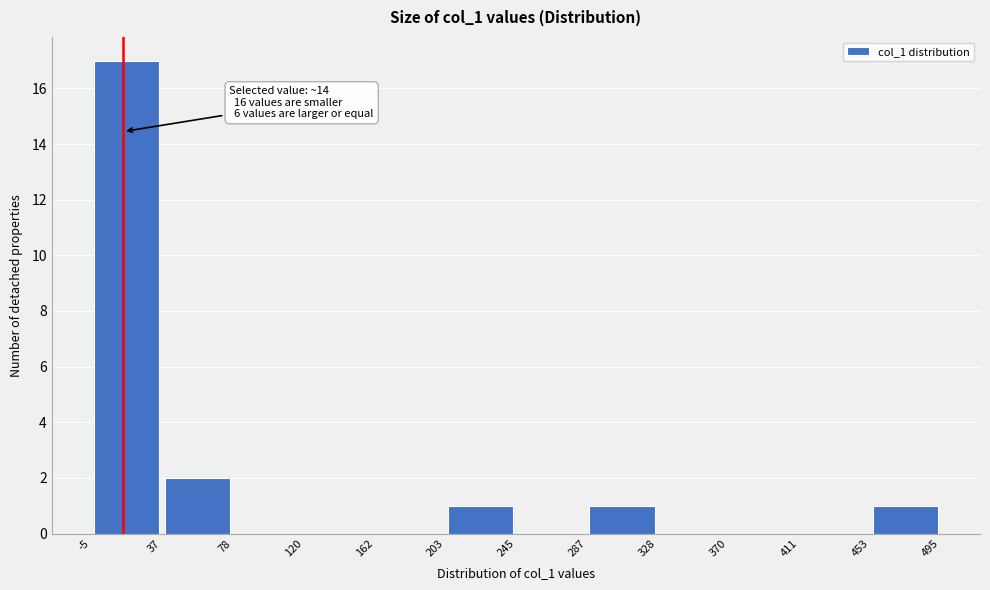

Over which range of the x-axis is the bar tallest?

-5 to 37